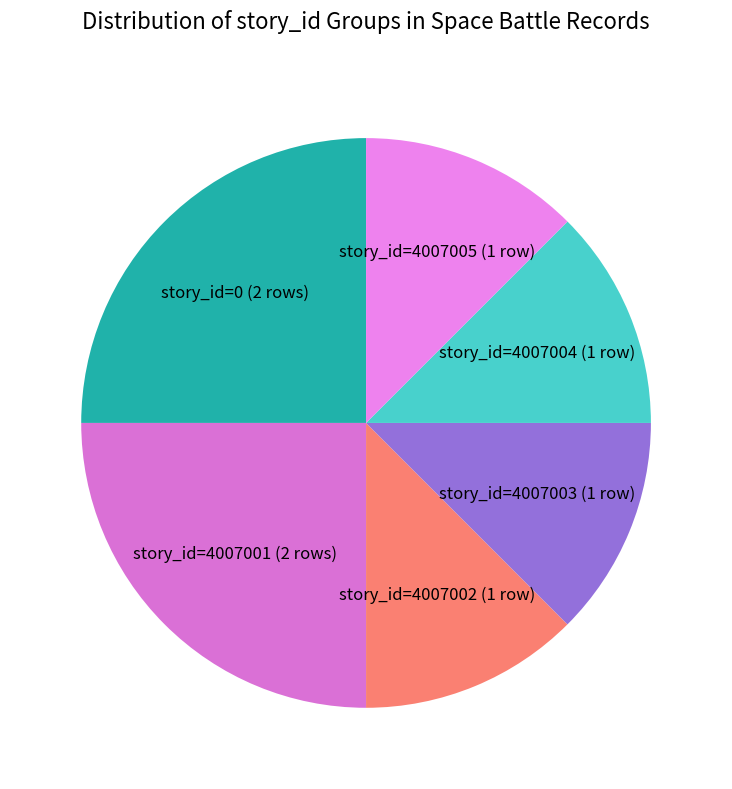

Which category has the biggest portion of the pie?

id=1 (4007001)